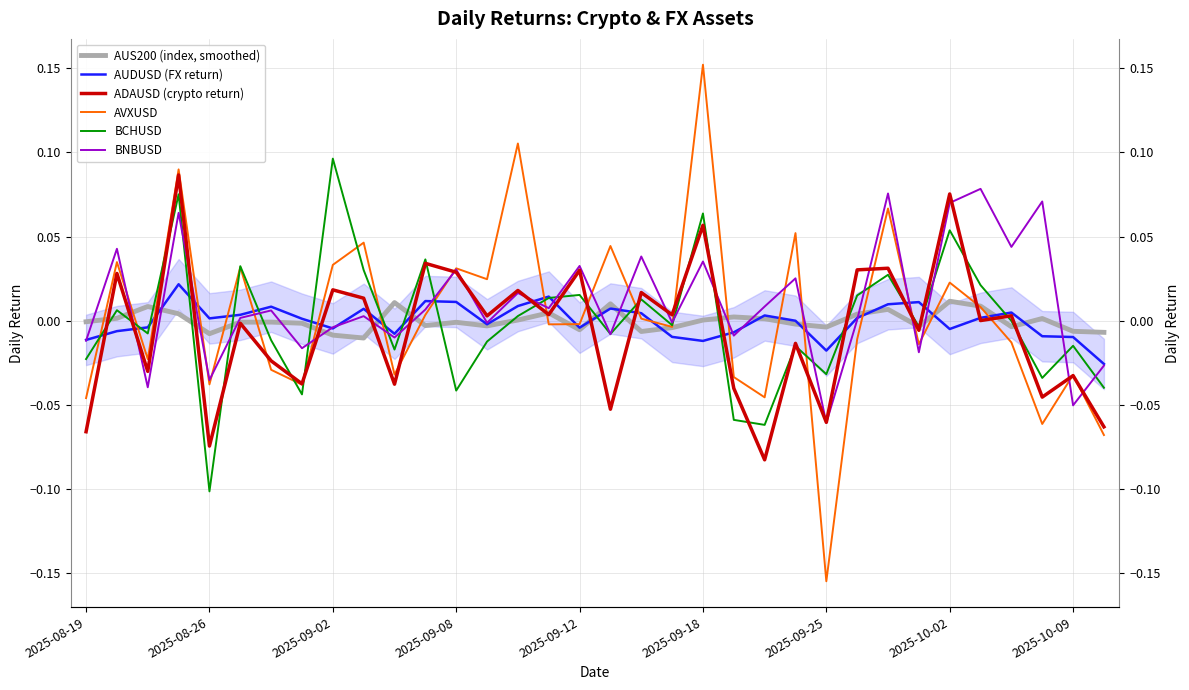

Between 9 and 20, which series saw the biggest shift?

AVXUSD